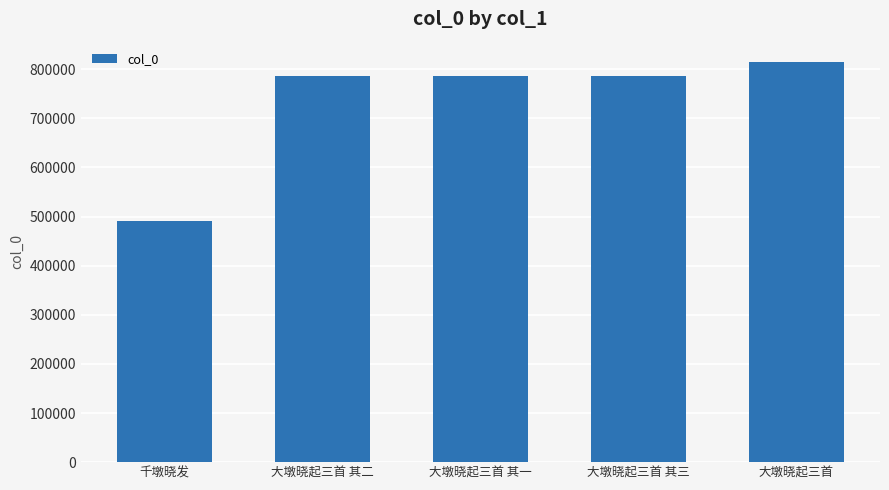

Approximately how many times larger is the value at 千墩晓发 compared to 大墩晓起三首?

0.6